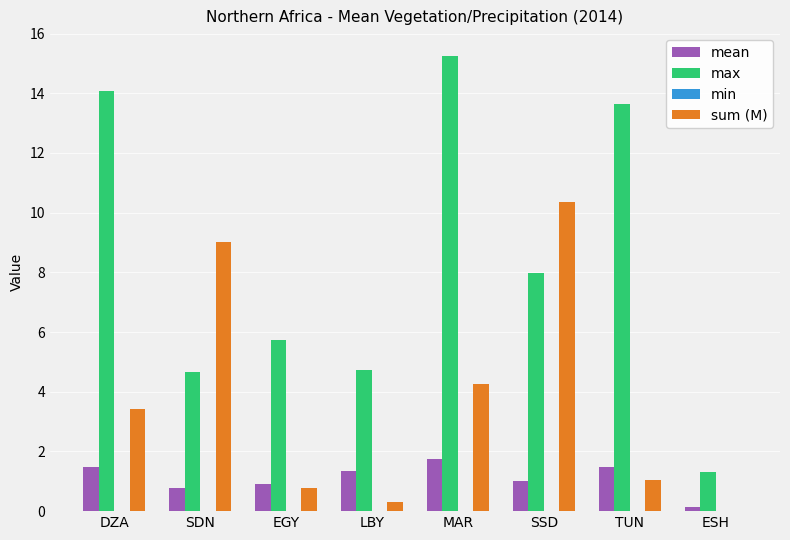

At which label does sum (M) first exceed 3?

DZA